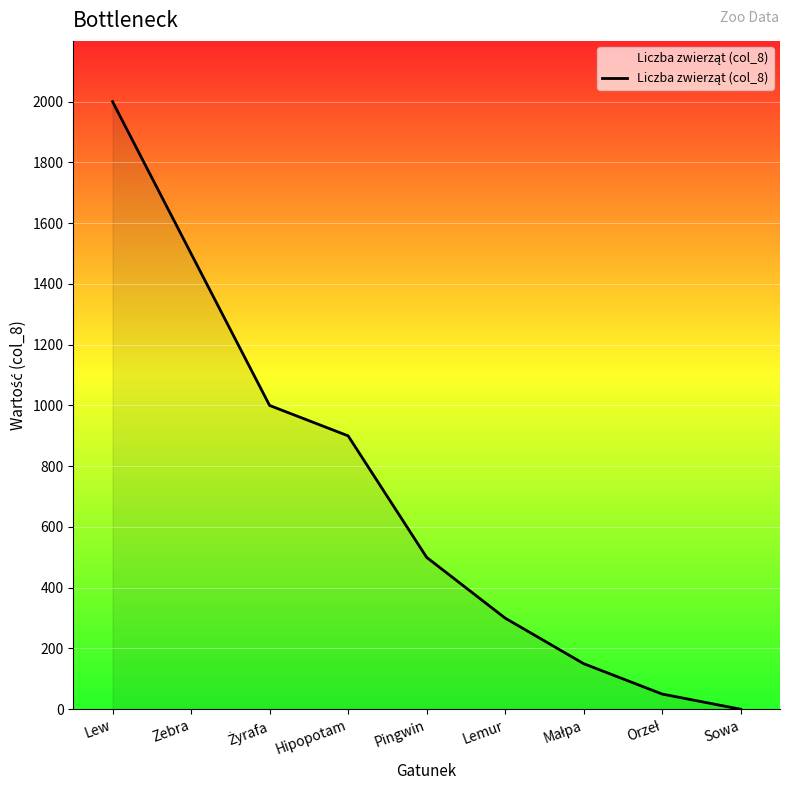

Reading left to right, list all the values displayed in this chart.

2000	1500	1000	900	500	300	150	50	0